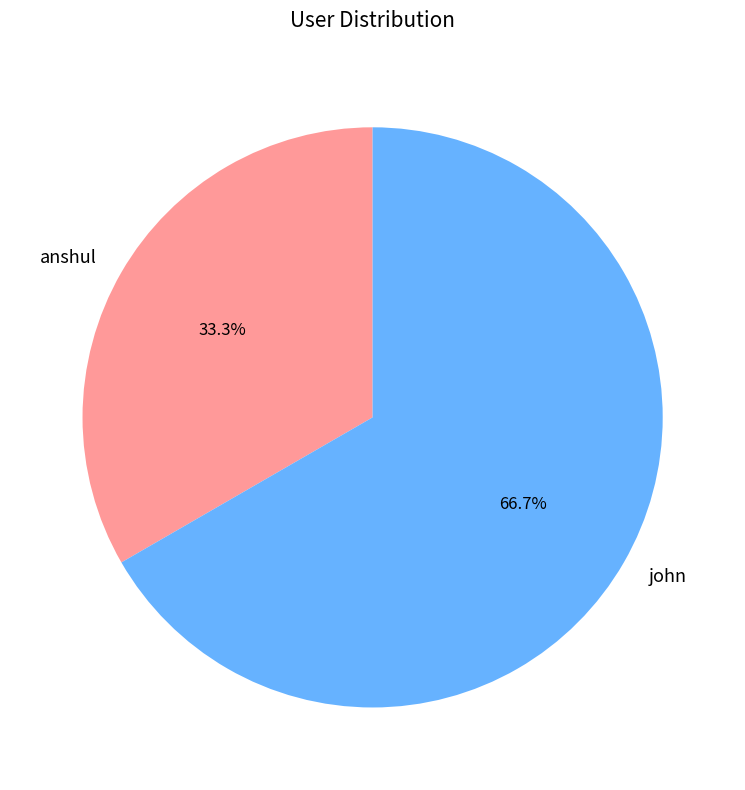

Which has a higher value, anshul or john?

john